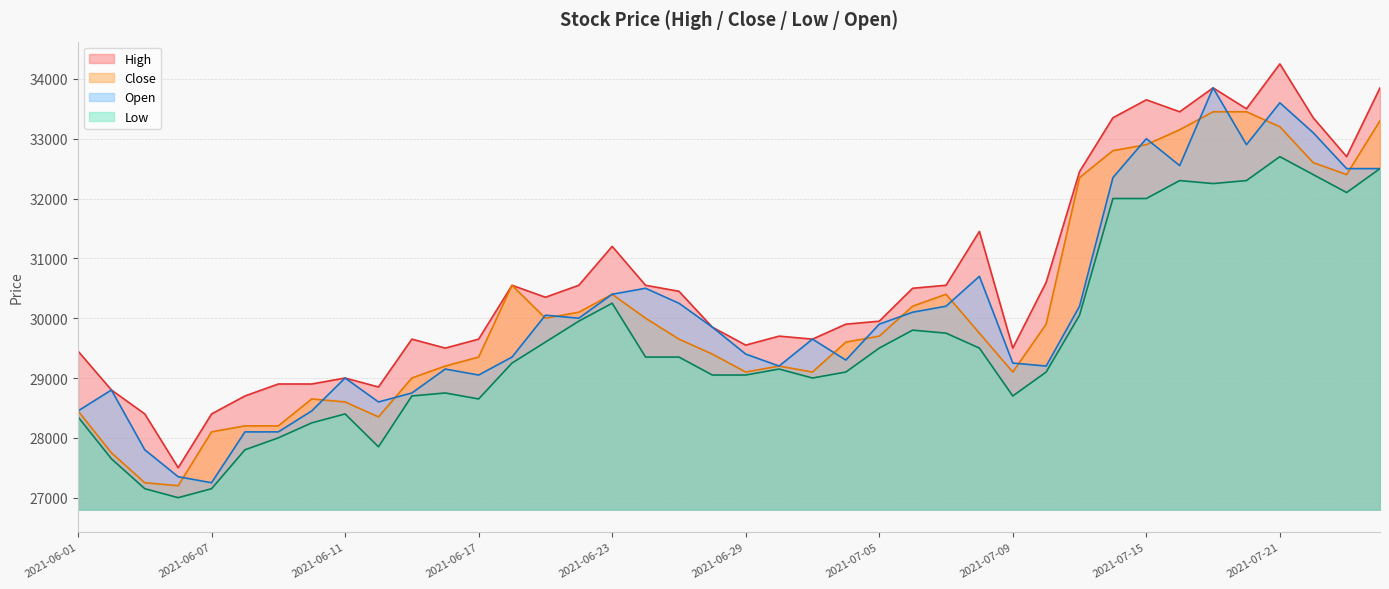

List the labels in order of Open value, largest first.

2021-07-19, 2021-07-21, 2021-07-22, 2021-07-15, 2021-07-20, 2021-07-16, 2021-07-23, 2021-07-26, 2021-07-14, 2021-07-08, 2021-06-24, 2021-06-23, 2021-06-25, 2021-07-07, 2021-07-13, 2021-07-06, 2021-06-21, 2021-06-22, 2021-07-05, 2021-06-28, 2021-07-01, 2021-06-29, 2021-06-18, 2021-07-02, 2021-07-09, 2021-06-30, 2021-07-12, 2021-06-16, 2021-06-17, 2021-06-11, 2021-06-02, 2021-06-15, 2021-06-14, 2021-06-01, 2021-06-10, 2021-06-08, 2021-06-09, 2021-06-03, 2021-06-04, 2021-06-07